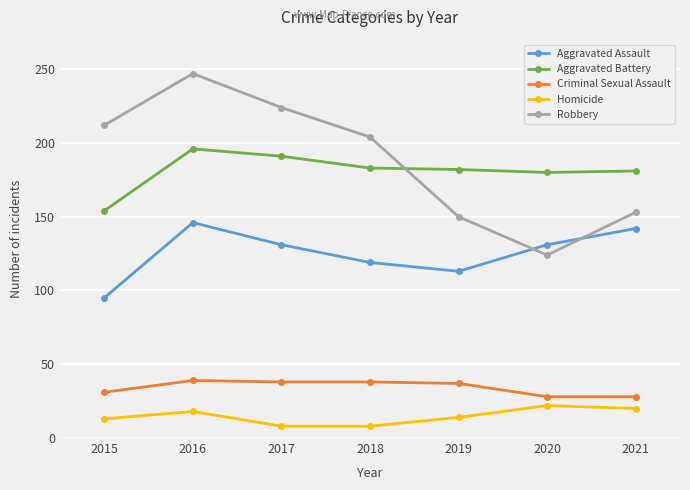

How many lines are shown in the chart?

5